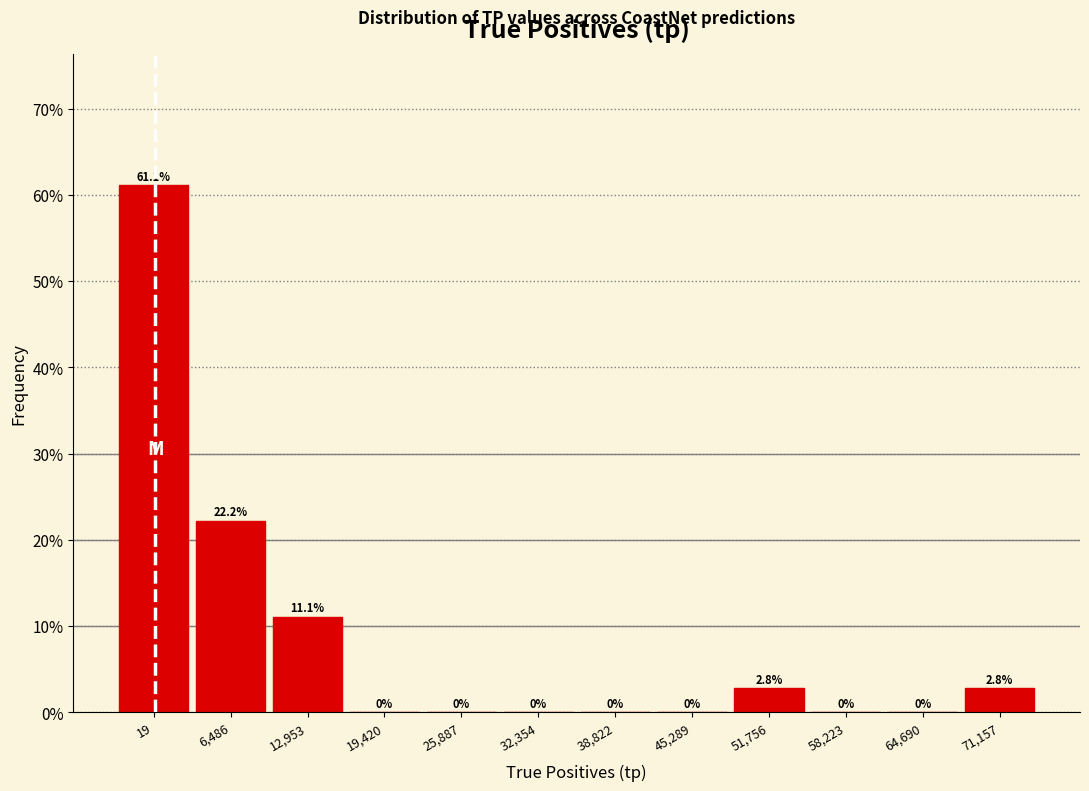

Reading left to right, extract all data points from this chart.

19=61.1	6,486=22.2	12,953=11.1	19,420=0.0	25,887=0.0	32,354=0.0	38,822=0.0	45,289=0.0	51,756=2.8	58,223=0.0	64,690=0.0	71,157=2.8